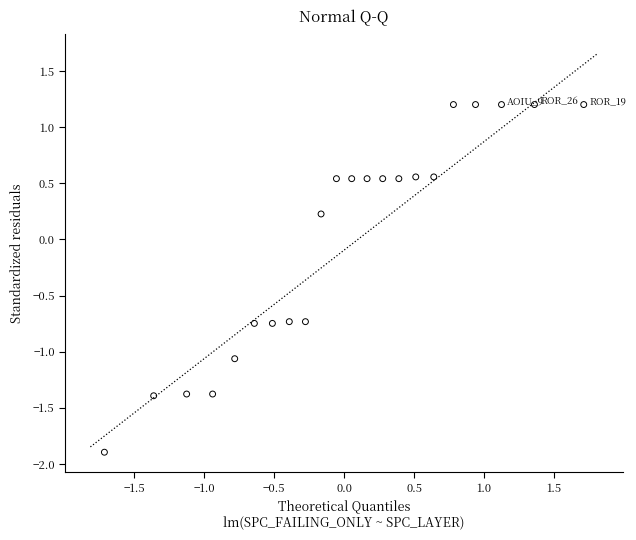

What is the range of Y values (max minus min)?

3.1